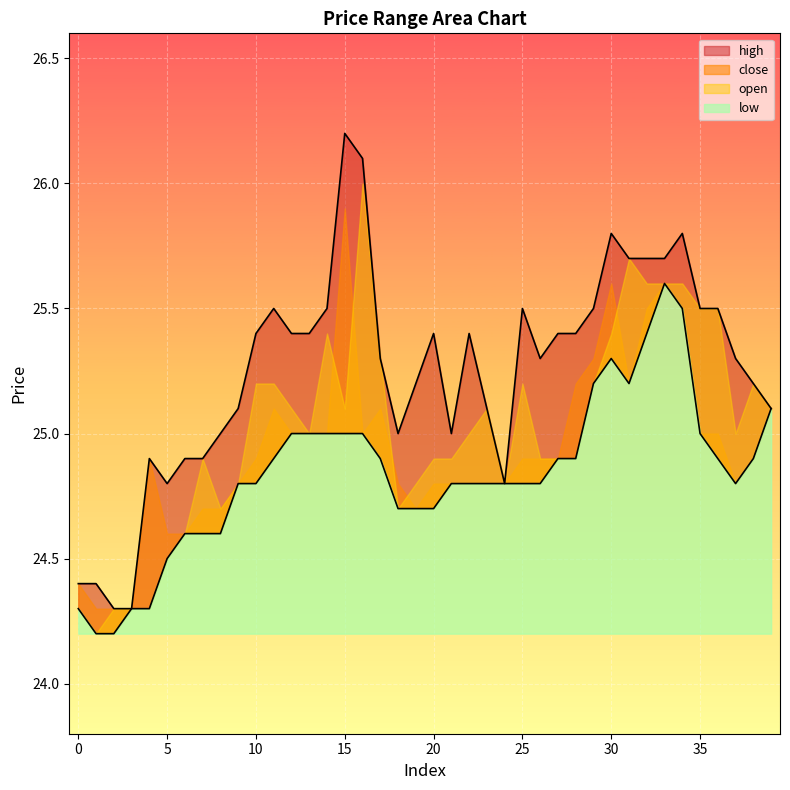

Which series changed the most between 6 and 10?

high